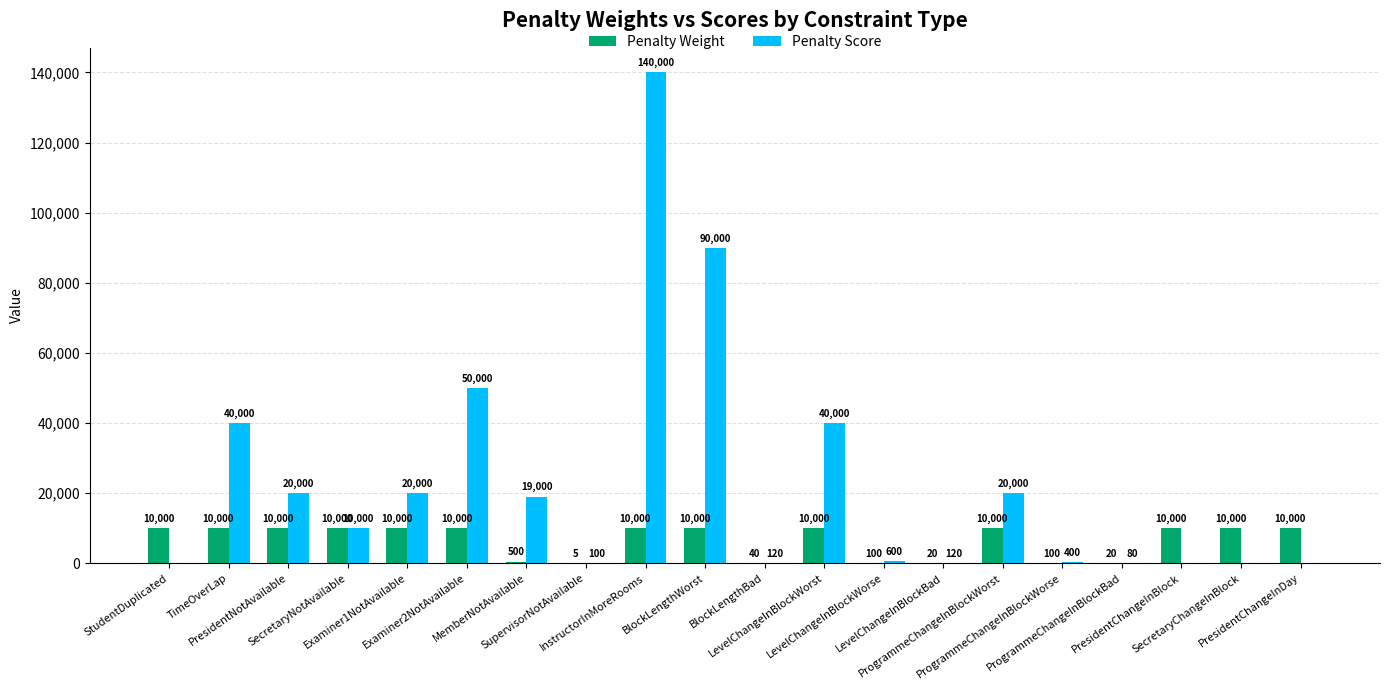

What is the total value across all series at PresidentChangeInBlock?

10000